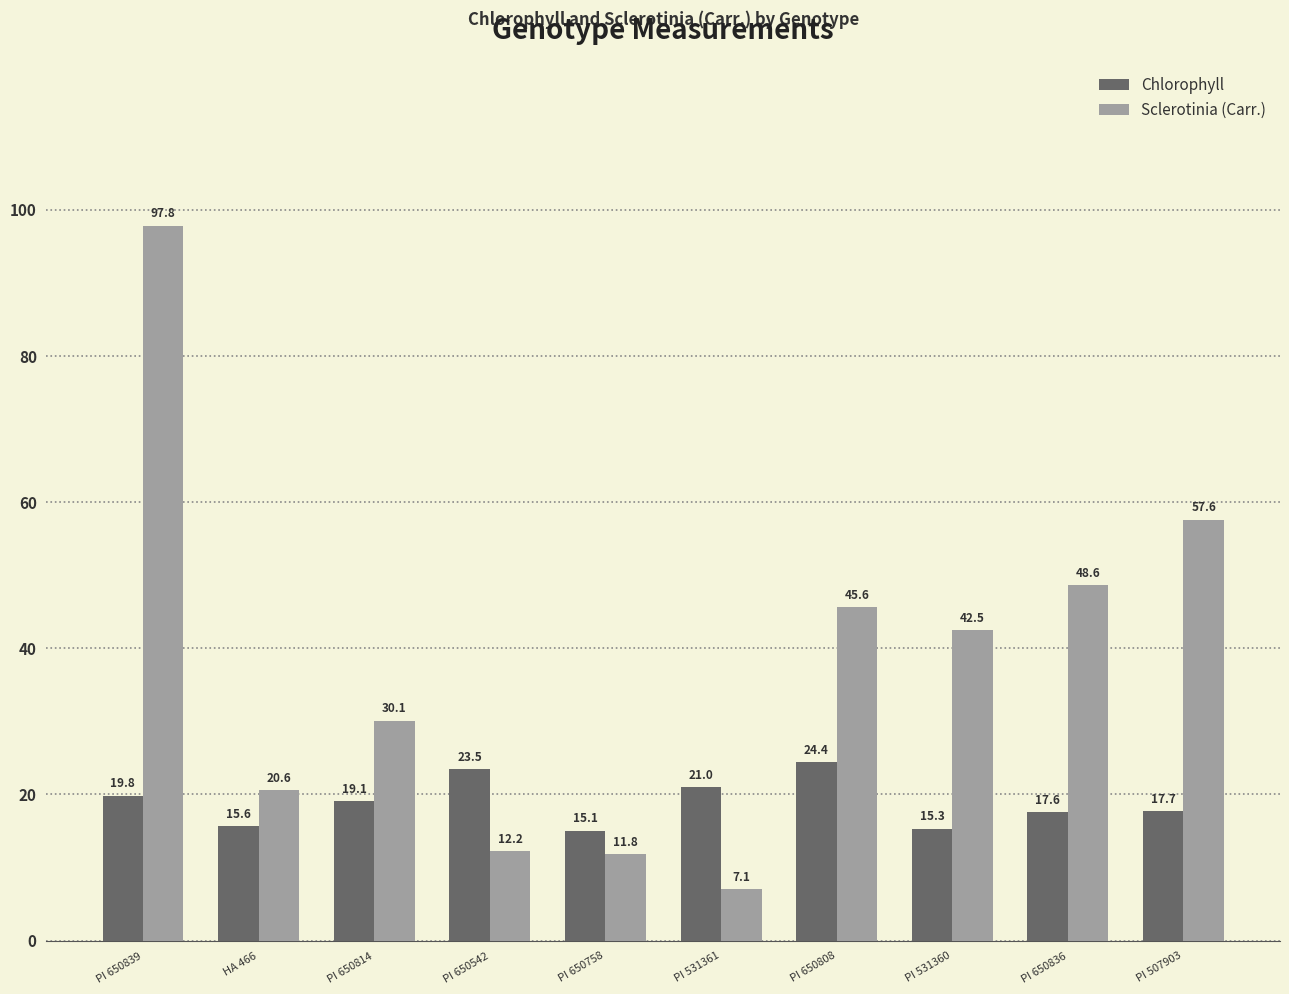

True or false: Sclerotinia (Carr.) has a value of 42.5 at PI 531360.

True